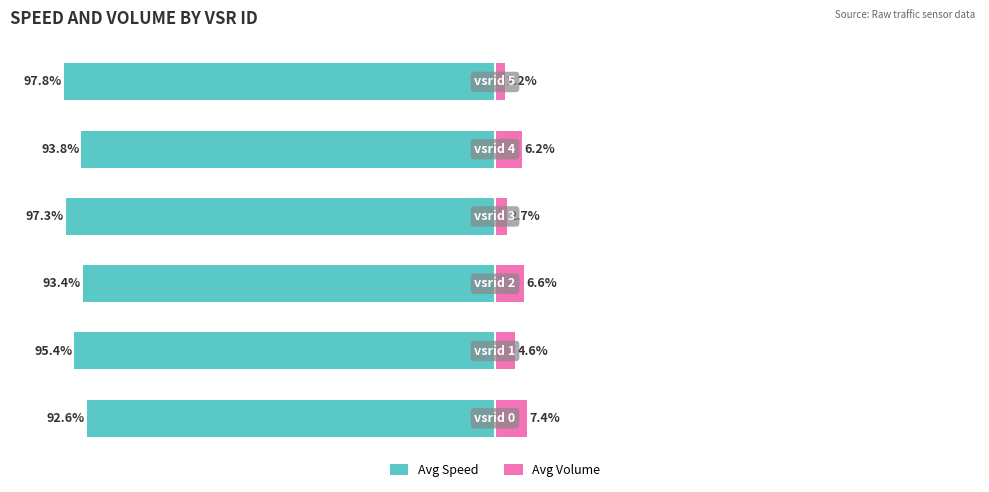

Reading right to left, transcribe all the data shown in this chart.

Avg Speed: 5=-97.8	4=-93.8	3=-97.3	2=-93.4	1=-95.4	0=-92.6
Avg Volume: 5=2.2	4=6.2	3=2.7	2=6.6	1=4.6	0=7.4